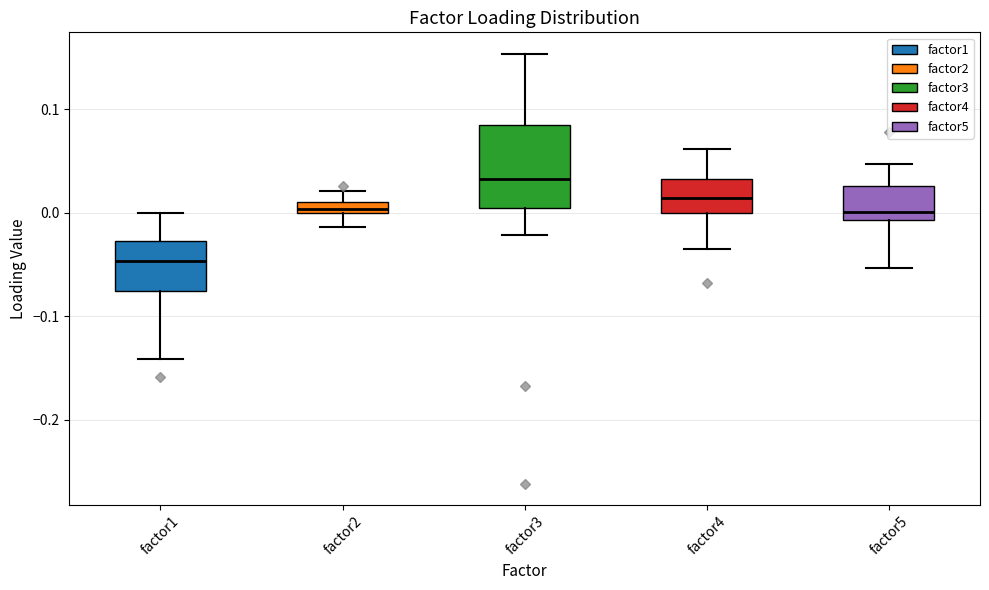

Which box has the lowest median line?

factor1